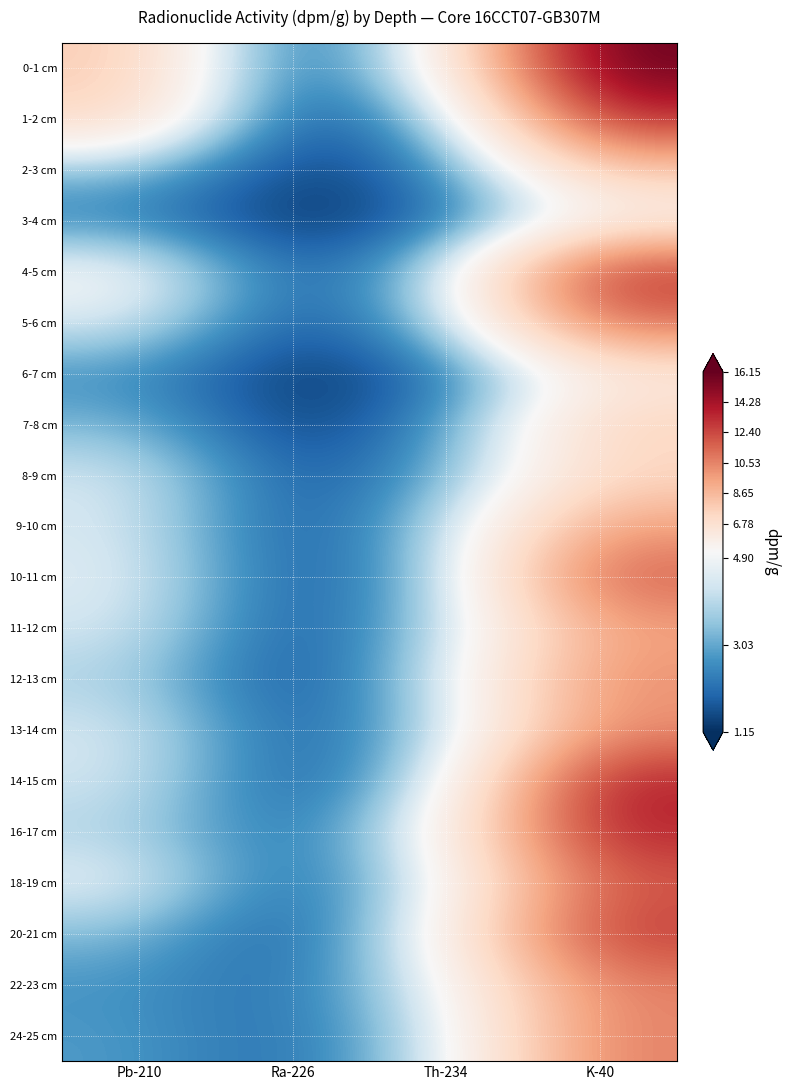

Reading left to right, list all the values displayed in this chart.

0-1 cm: Pb-210=7.9	Ra-226=1.5	Th-234=5.2	K-40=16.2
1-2 cm: Pb-210=7.4	Ra-226=1.3	Th-234=3.4	K-40=13.4
2-3 cm: Pb-210=3.4	Ra-226=1.2	Th-234=2.3	K-40=8.1
3-4 cm: Pb-210=2.4	Ra-226=1.2	Th-234=1.9	K-40=5.3
4-5 cm: Pb-210=5.2	Ra-226=1.6	Th-234=3.8	K-40=13.3
5-6 cm: Pb-210=4.5	Ra-226=1.5	Th-234=3.5	K-40=11.4
6-7 cm: Pb-210=2.6	Ra-226=1.2	Th-234=1.9	K-40=6.0
7-8 cm: Pb-210=3.3	Ra-226=1.2	Th-234=2.5	K-40=7.6
8-9 cm: Pb-210=4.4	Ra-226=1.6	Th-234=2.9	K-40=7.3
9-10 cm: Pb-210=4.4	Ra-226=1.5	Th-234=3.7	K-40=9.6
10-11 cm: Pb-210=4.6	Ra-226=1.5	Th-234=3.5	K-40=11.9
11-12 cm: Pb-210=4.4	Ra-226=1.5	Th-234=3.7	K-40=9.5
12-13 cm: Pb-210=3.8	Ra-226=1.4	Th-234=4.1	K-40=10.2
13-14 cm: Pb-210=4.4	Ra-226=1.6	Th-234=3.7	K-40=10.2
14-15 cm: Pb-210=4.3	Ra-226=1.5	Th-234=4.1	K-40=13.9
16-17 cm: Pb-210=3.9	Ra-226=1.9	Th-234=5.2	K-40=13.7
18-19 cm: Pb-210=4.7	Ra-226=1.7	Th-234=4.6	K-40=11.9
20-21 cm: Pb-210=3.4	Ra-226=1.5	Th-234=5.2	K-40=13.0
22-23 cm: Pb-210=2.7	Ra-226=2.0	Th-234=4.7	K-40=10.6
24-25 cm: Pb-210=2.8	Ra-226=1.9	Th-234=4.3	K-40=10.7